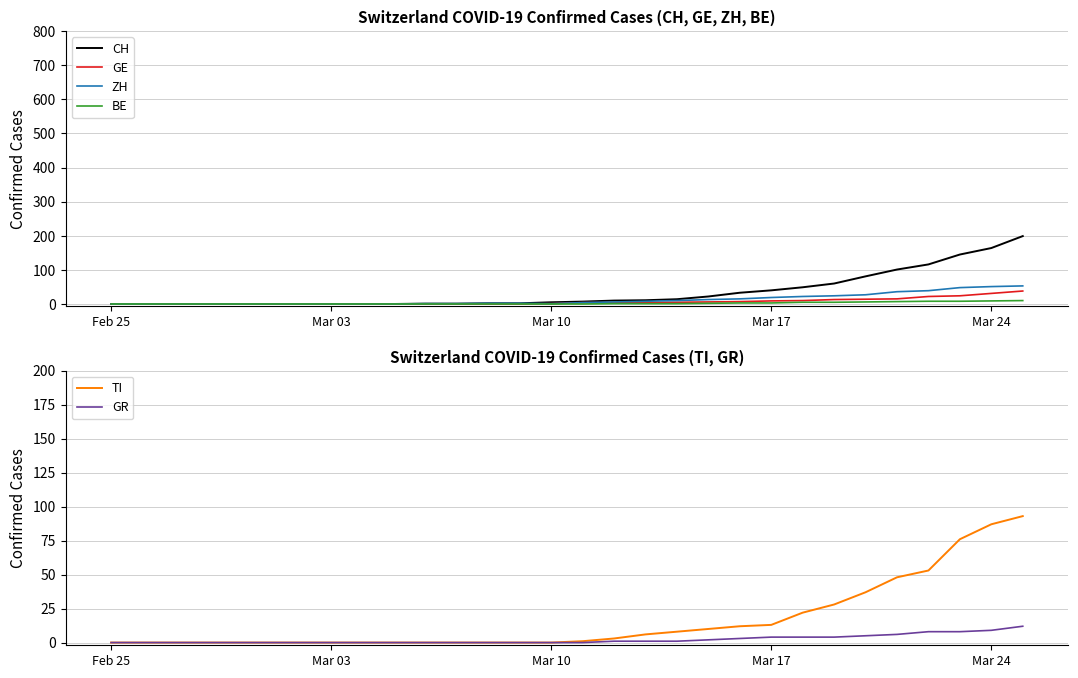

The value of TI at Mar 17 is 22. True or false?

False